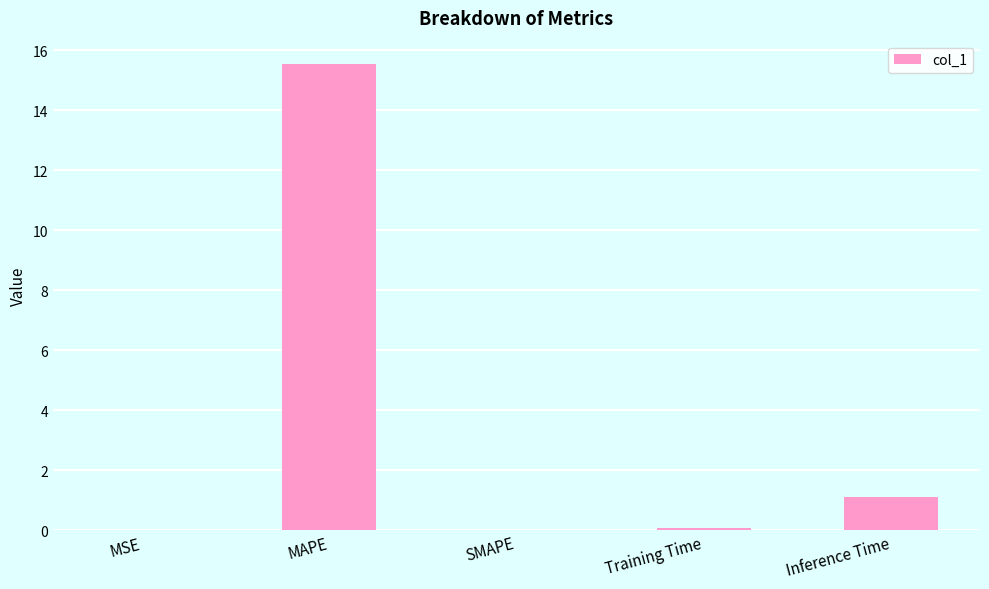

Between MSE and Inference Time, which is larger?

Inference Time